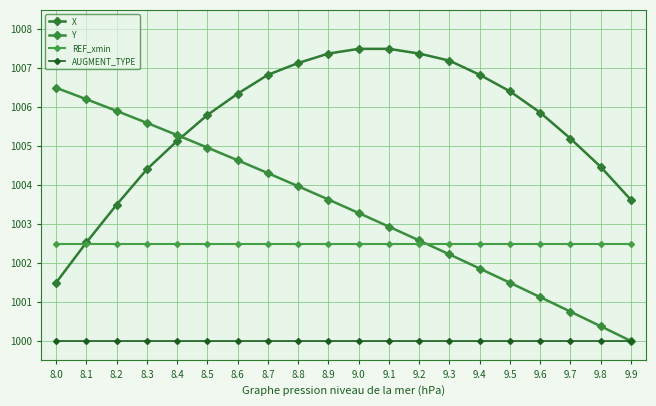

What value does the REF_xmin series have at 9.4?

1002.5